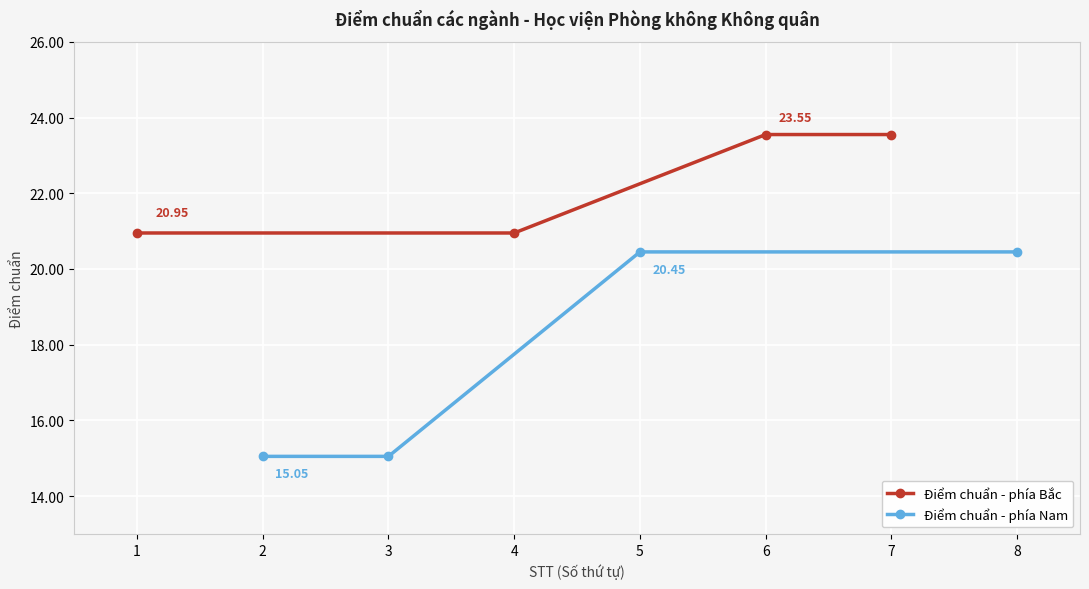

Rank the series at 4 from lowest to highest value.

Điểm chuẩn - phía Nam, Điểm chuẩn - phía Bắc